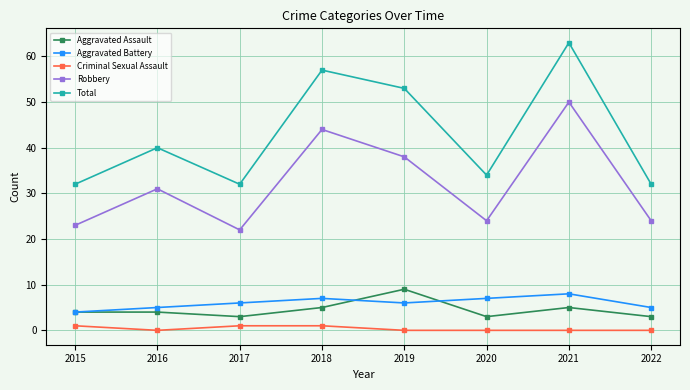

What is the greatest value displayed?

63